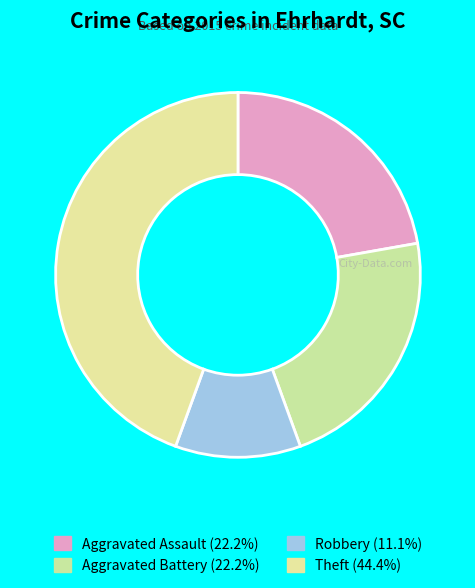

Which slice is the largest?

Theft